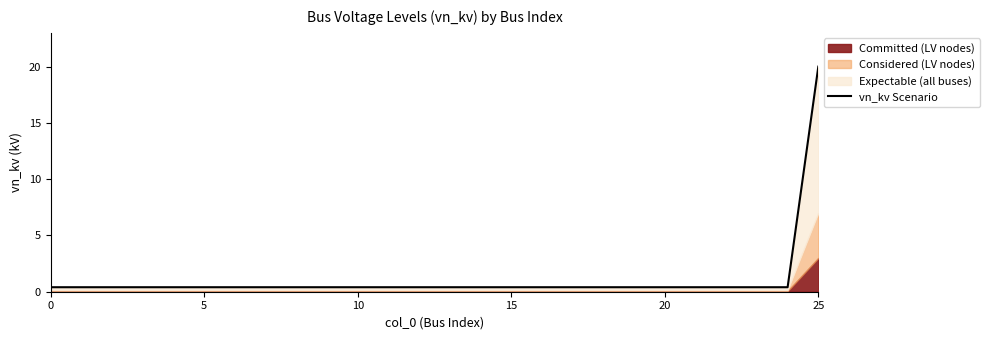

Which category has the highest value across all series?

25